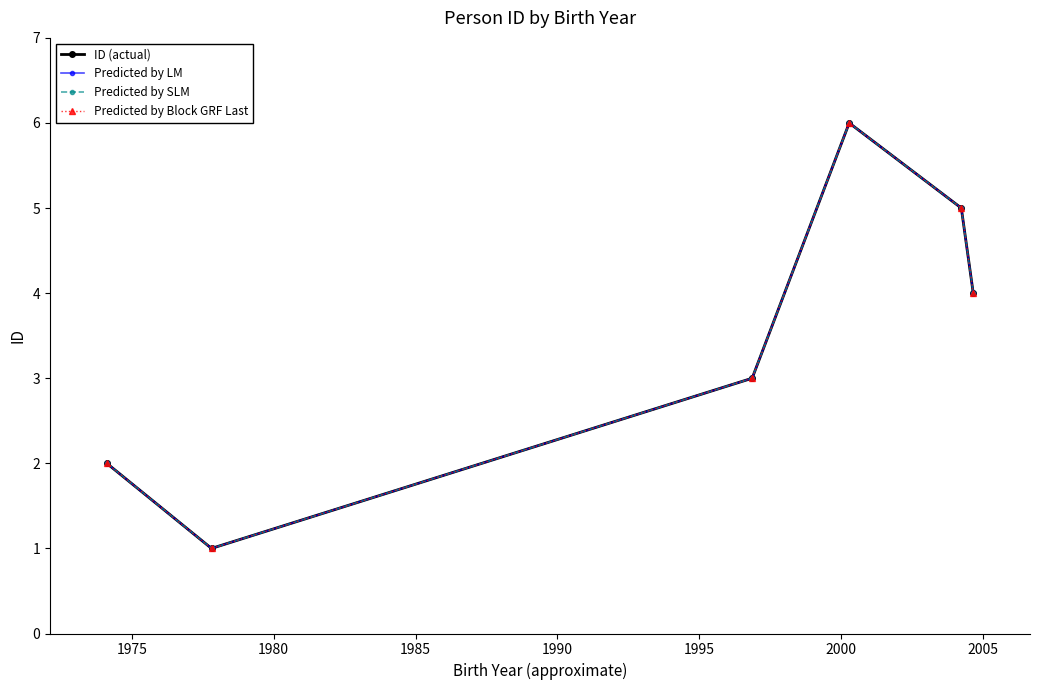

Is this an area chart (filled region under the line)?

No